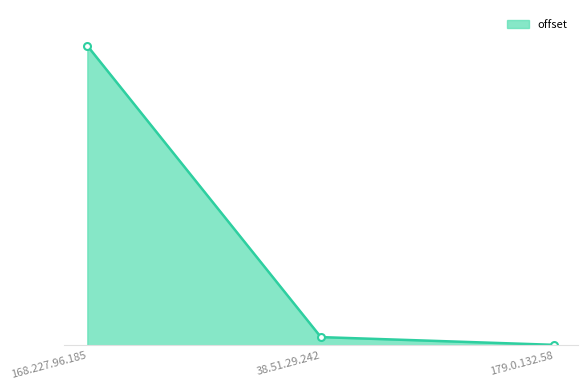

Which has a higher value, 168.227.96.185 or 179.0.132.58?

168.227.96.185